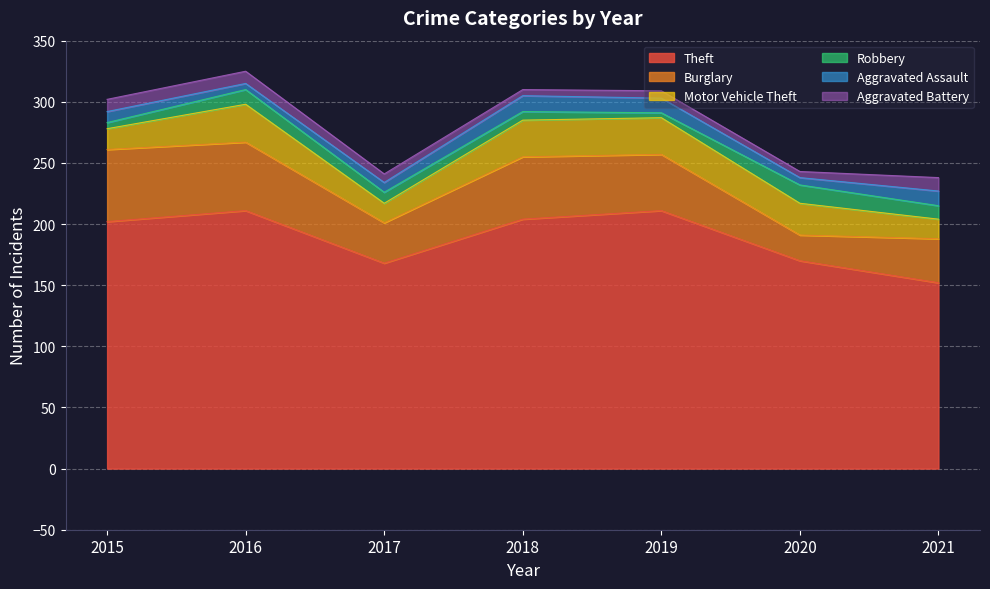

List the series in order of their peak value, highest first.

Theft, Burglary, Motor Vehicle Theft, Robbery, Aggravated Assault, Aggravated Battery